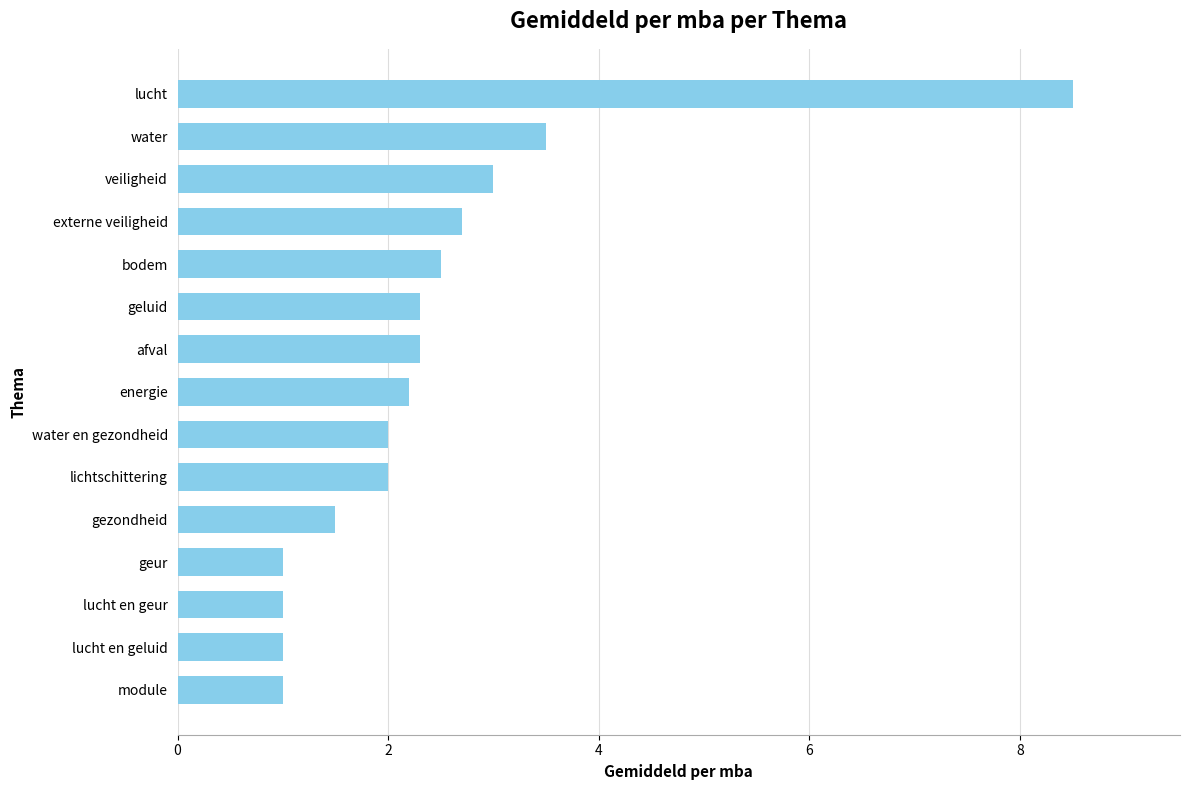

Between veiligheid and module, which is larger?

veiligheid